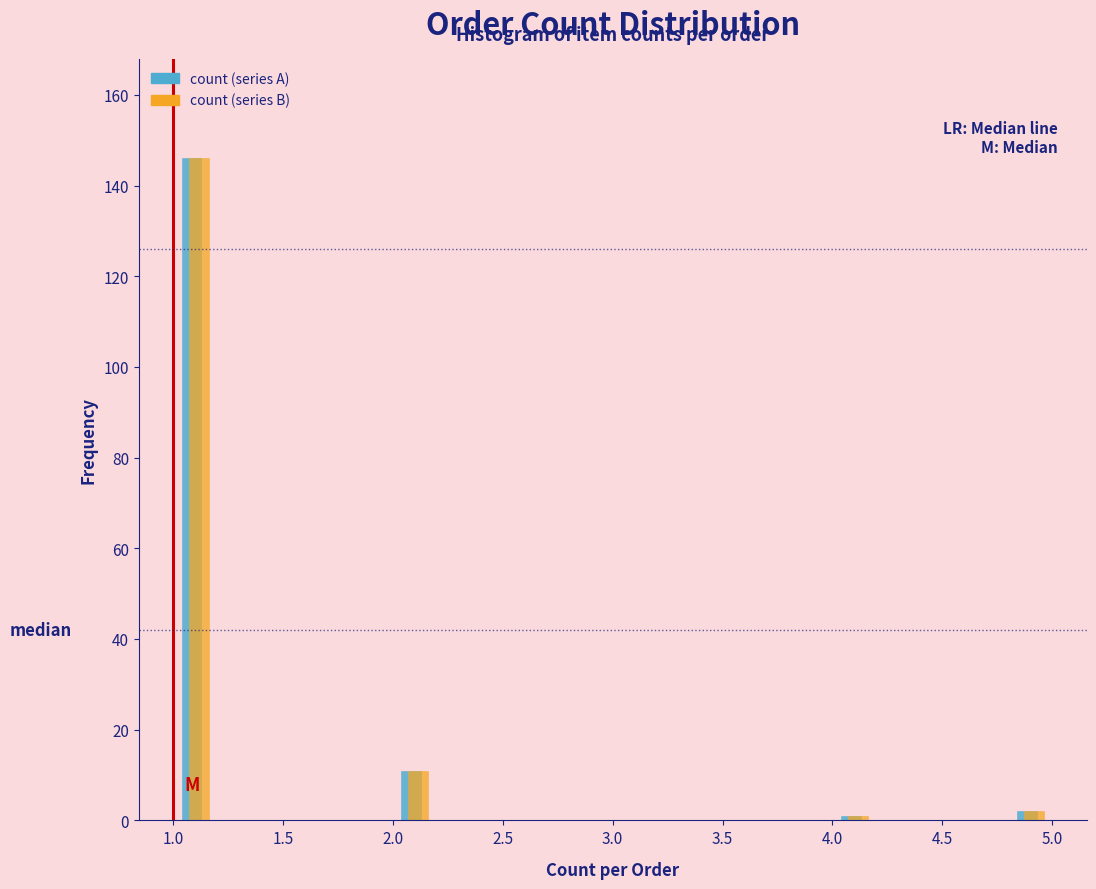

In the count (series A) series, which range on the x-axis has the tallest bar?

1.0 to 1.2